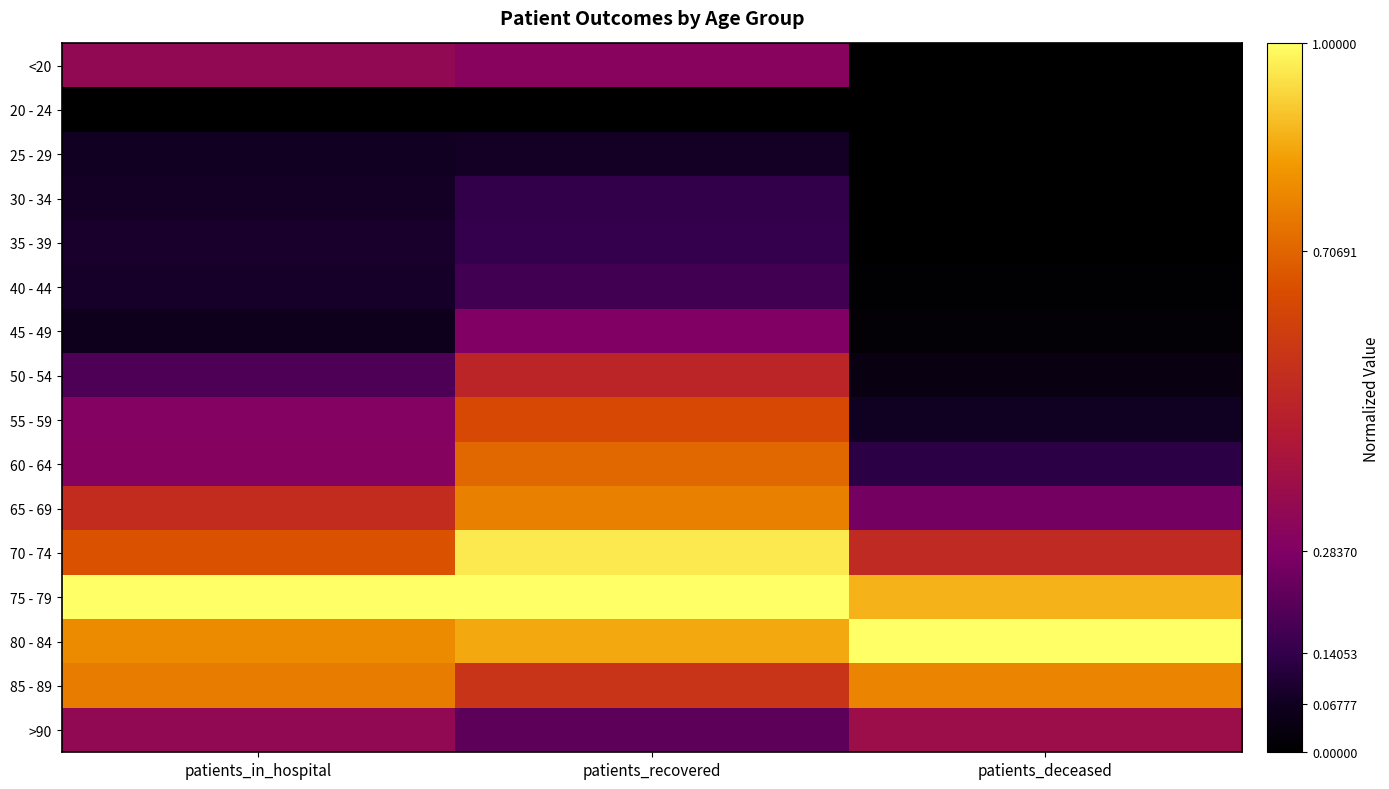

Between patients_in_hospital and patients_recovered, which is larger?

patients_in_hospital